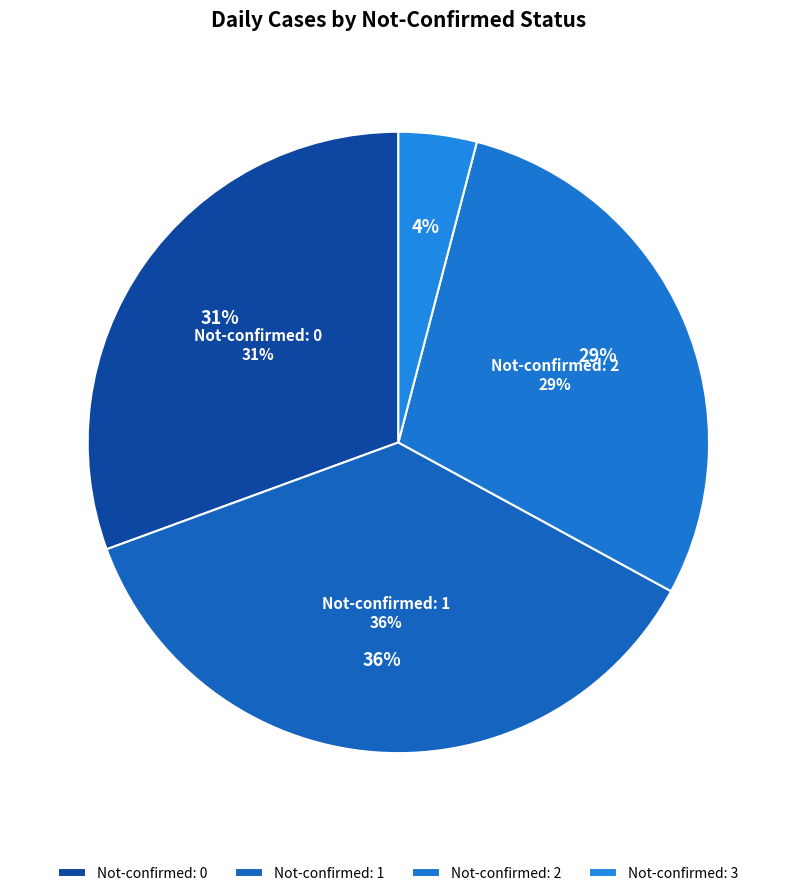

Is 27 the majority of the pie?

No